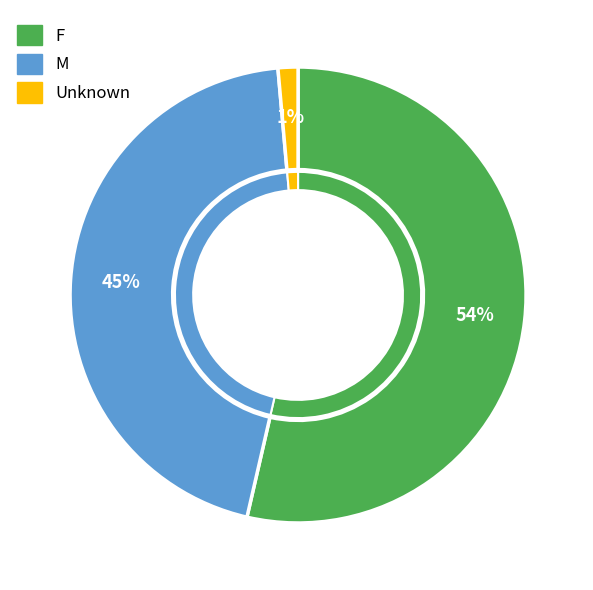

To the nearest percent, what portion does Unknown represent?

1%